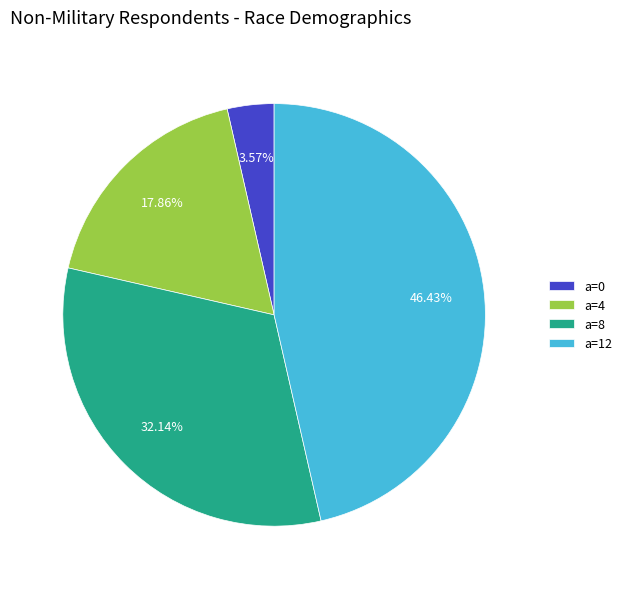

To the nearest percent, what is the difference between the largest and smallest slice percentages?

43%